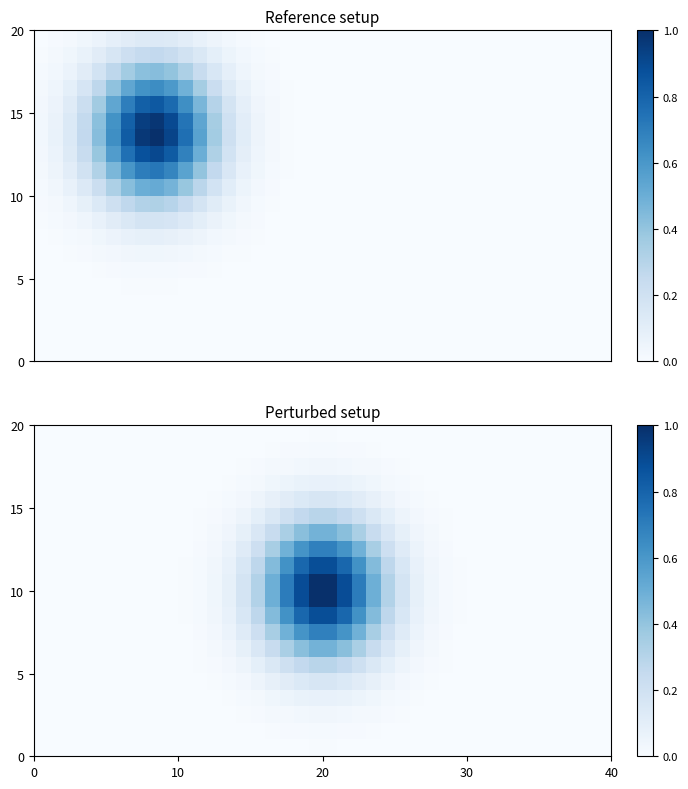

Between 34 and 25, which is larger?

25